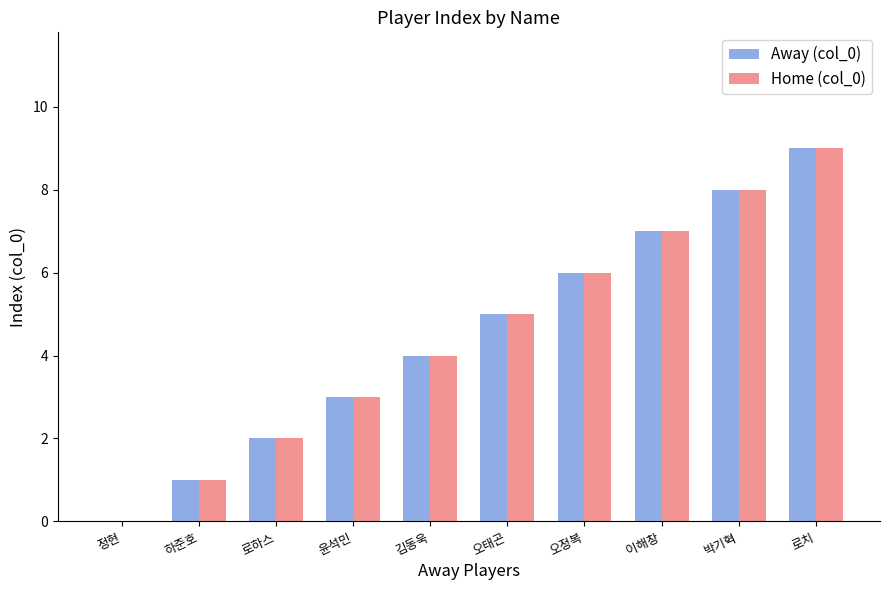

What are all the series names shown in the legend?

Away (col_0), Home (col_0)